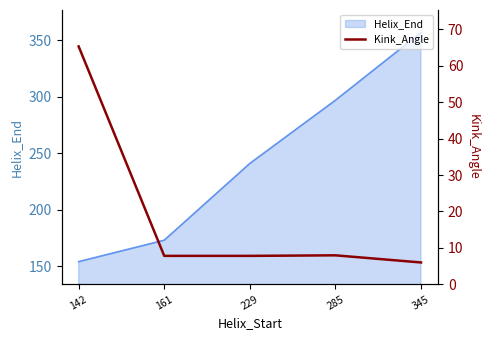

At which category does the data reach its first local peak?

285